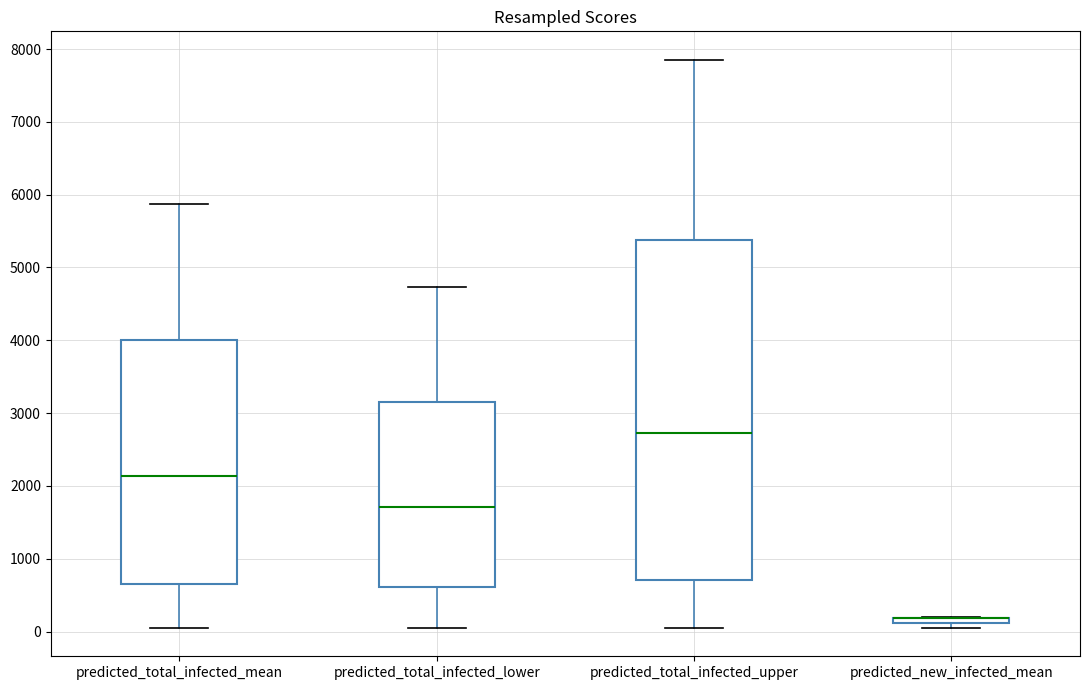

Which box is the tallest, from its lower edge to its upper edge?

predicted_total_infected_upper